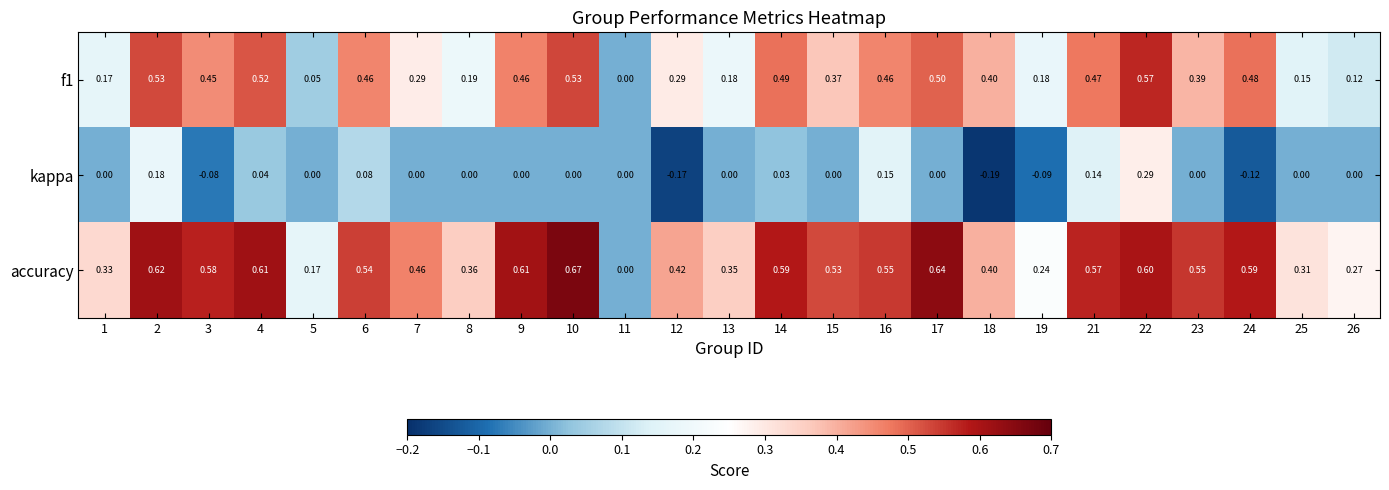

Which series has the widest spread of values?

accuracy